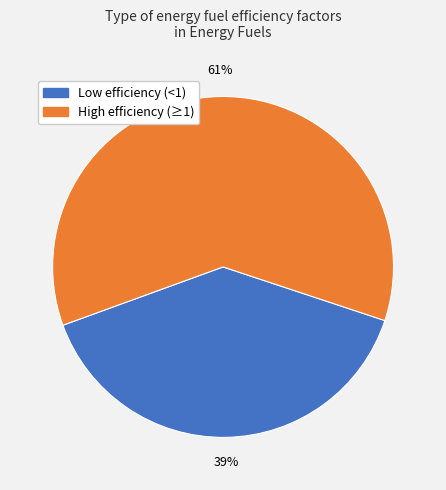

Does any single category account for the majority?

Yes